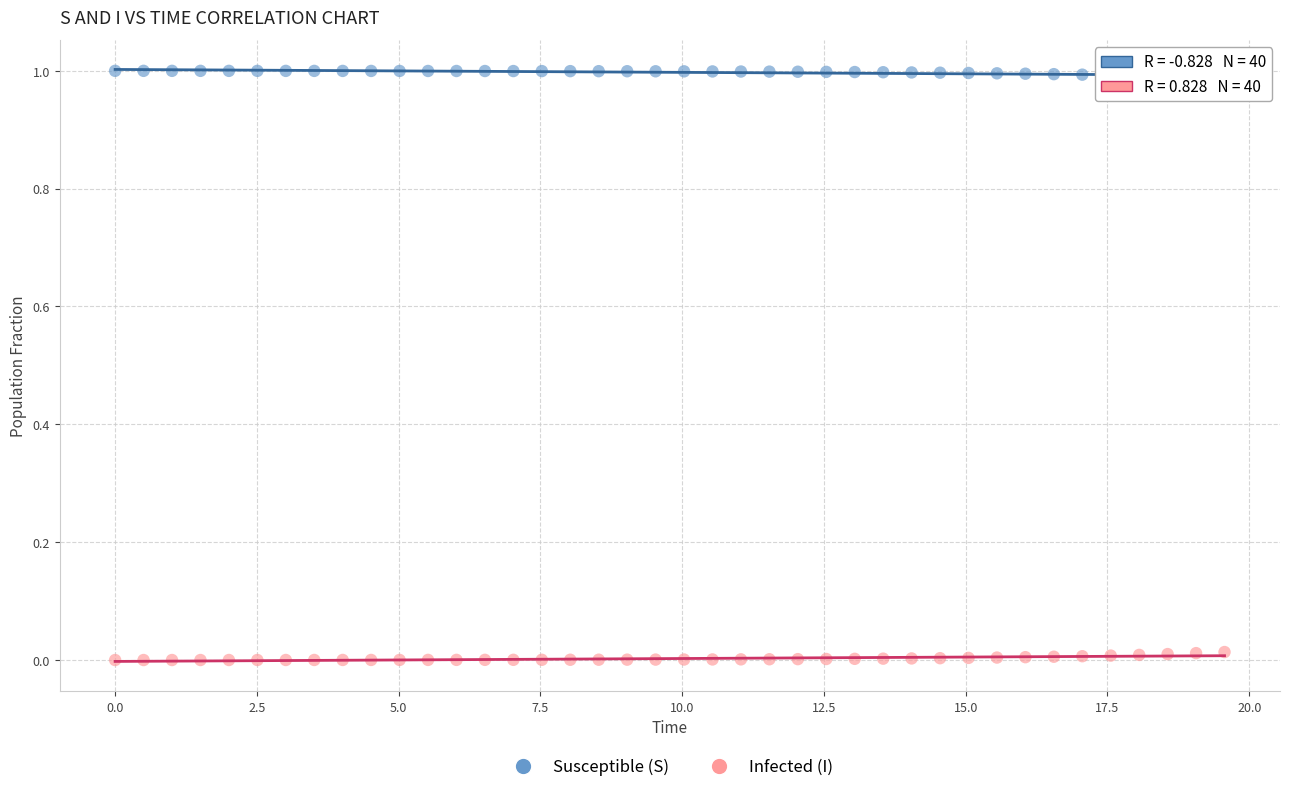

Which series reaches the minimum Y coordinate?

Infected (I)